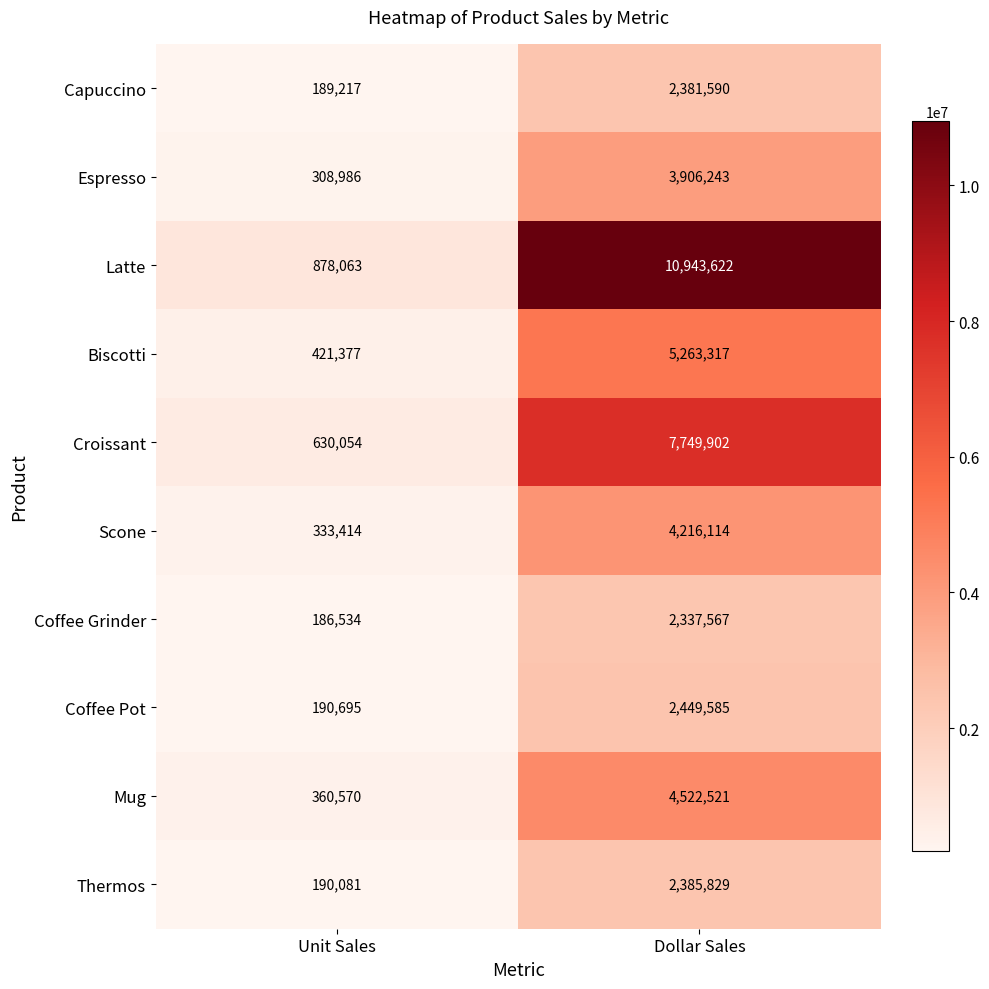

At which label is Croissant closest to 4189978?

Unit Sales